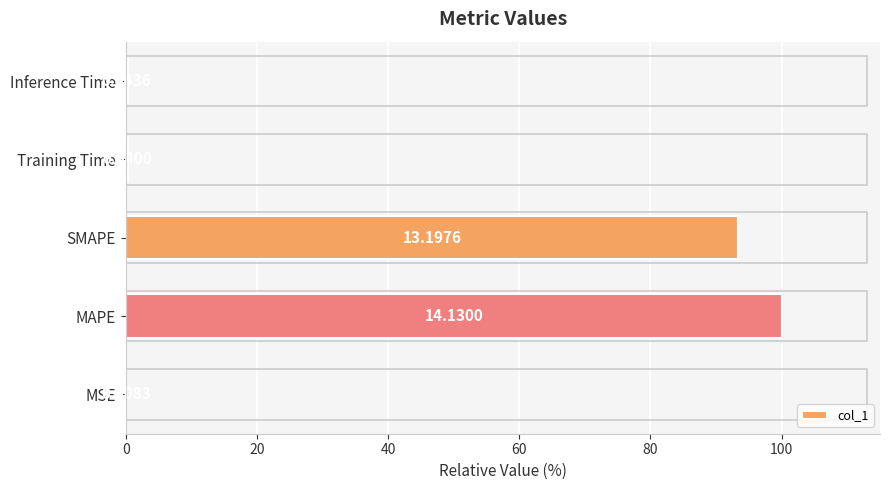

What is the maximum value shown in the chart?

100.0